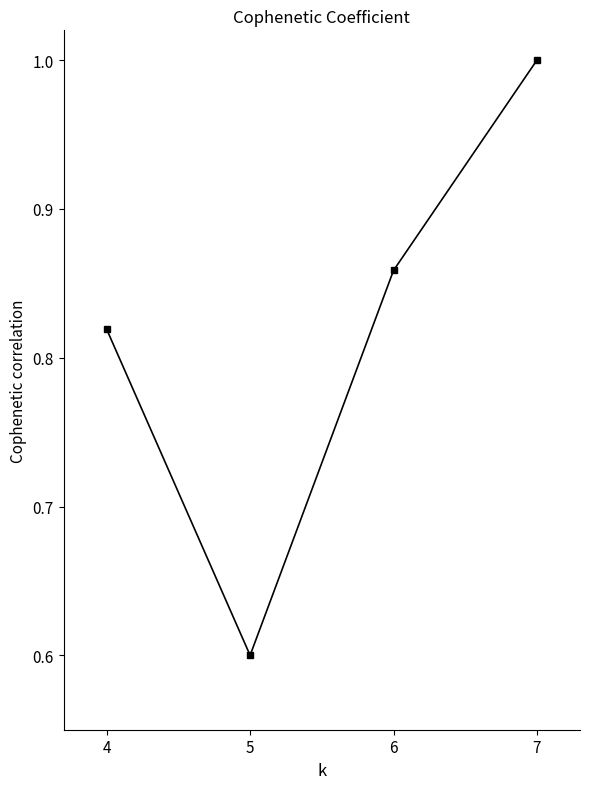

What is the value of the 2nd point from the left?

0.6